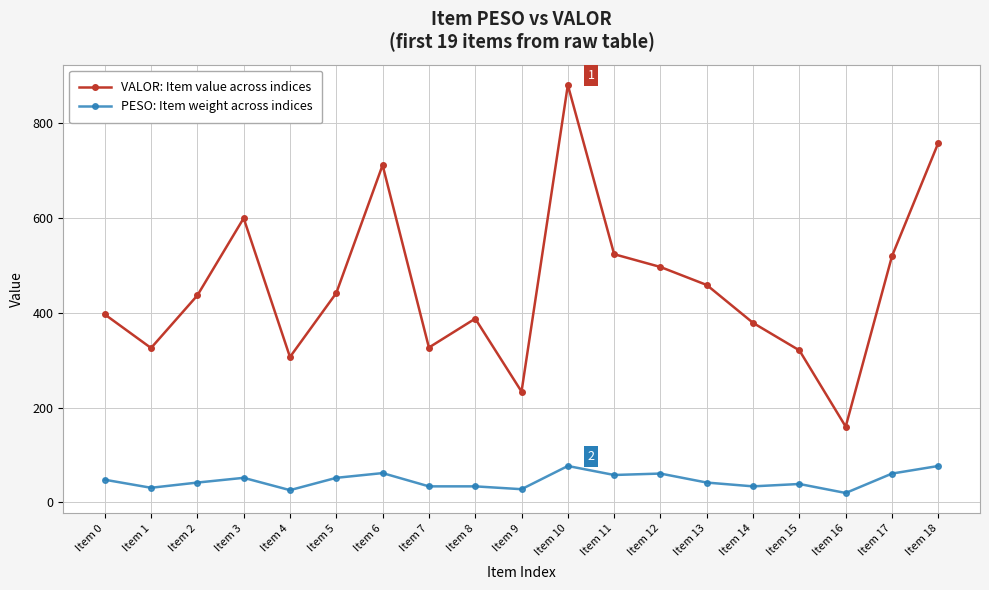

What is the minimum value shown in the chart?

20